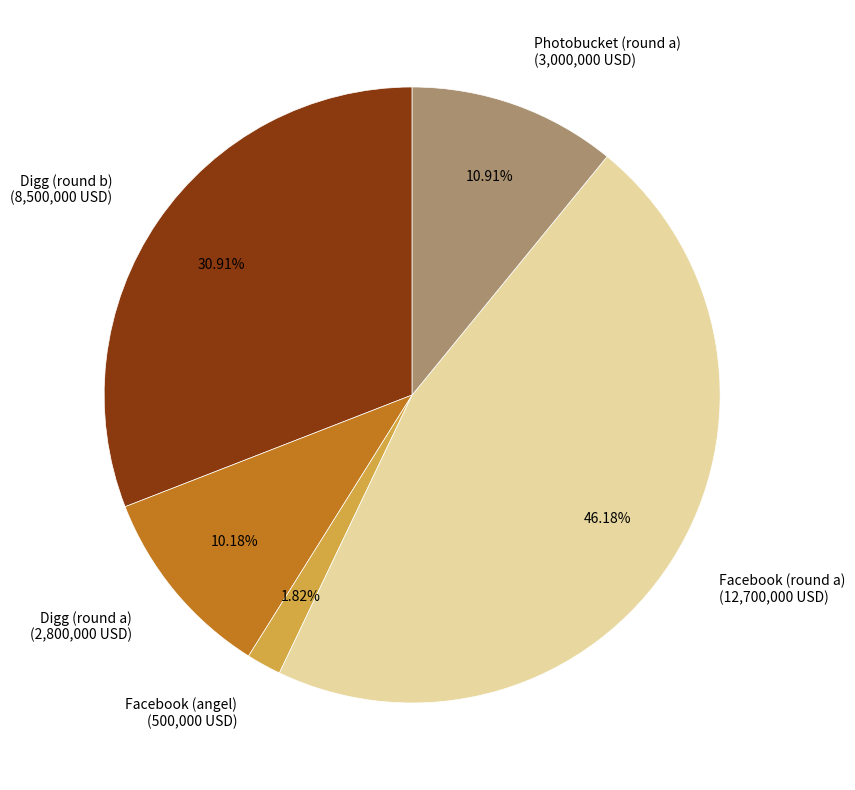

The Digg (round b) slice represents 25% of the pie. True or false?

False